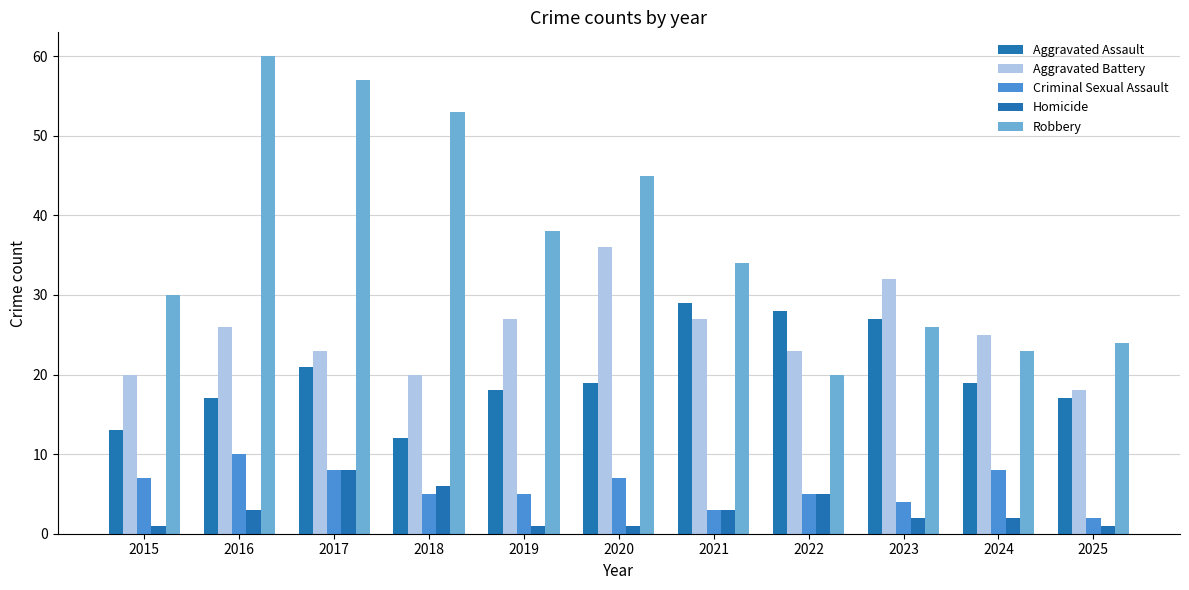

How many distinct data groups are displayed?

5